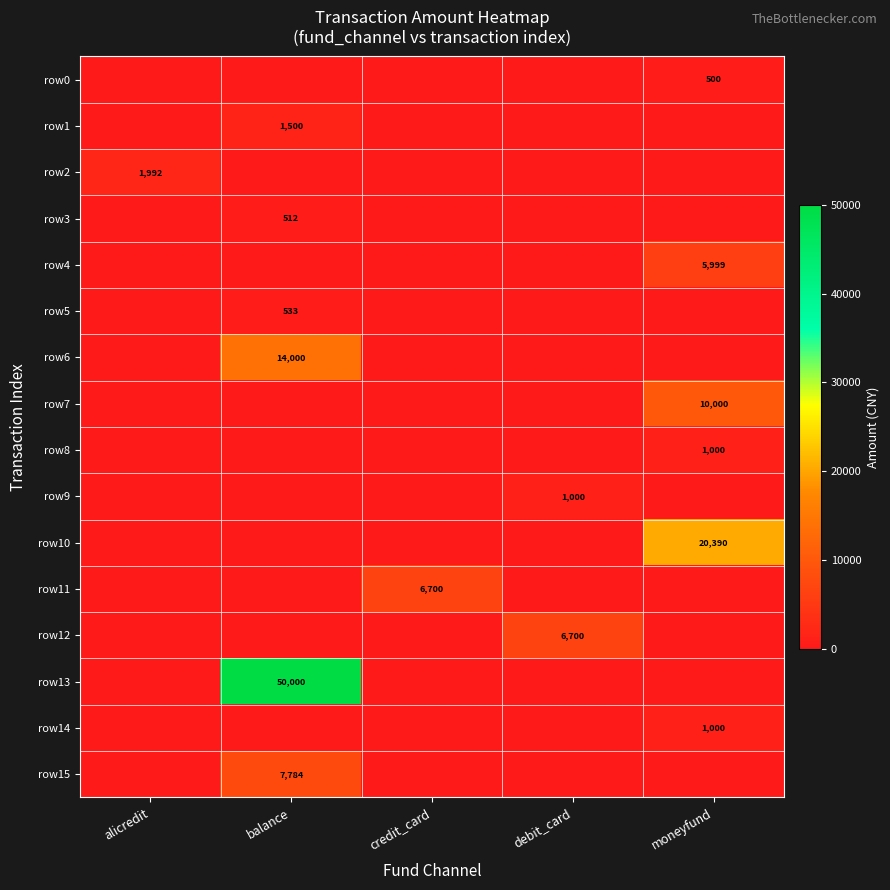

Which series changed the most between alicredit and moneyfund?

row10